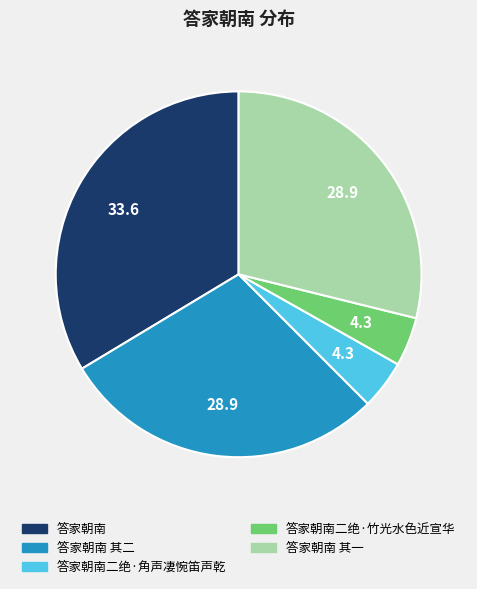

Count the number of slices in the pie.

5